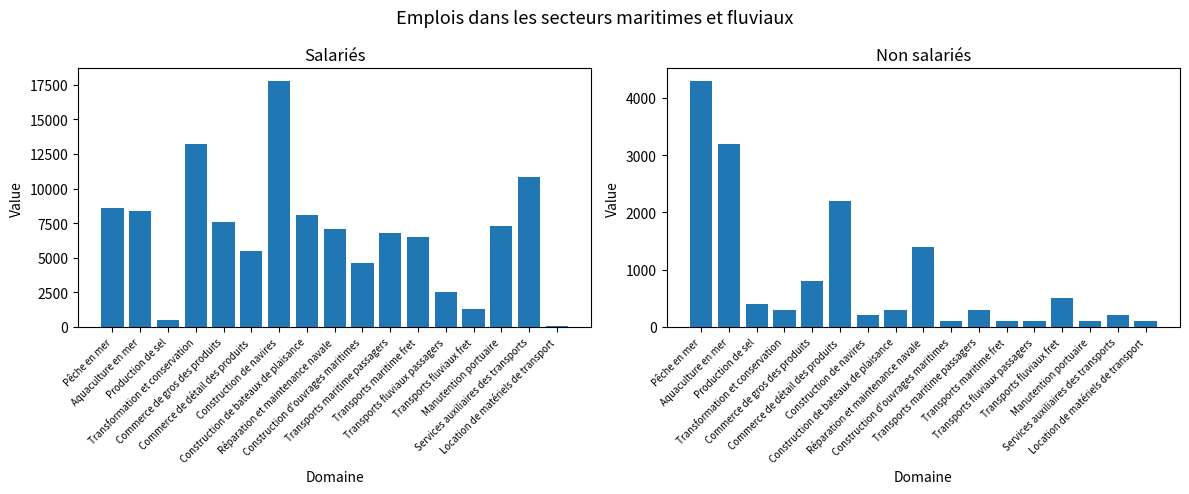

What are all the series names shown in the legend?

Salariés, Non salariés